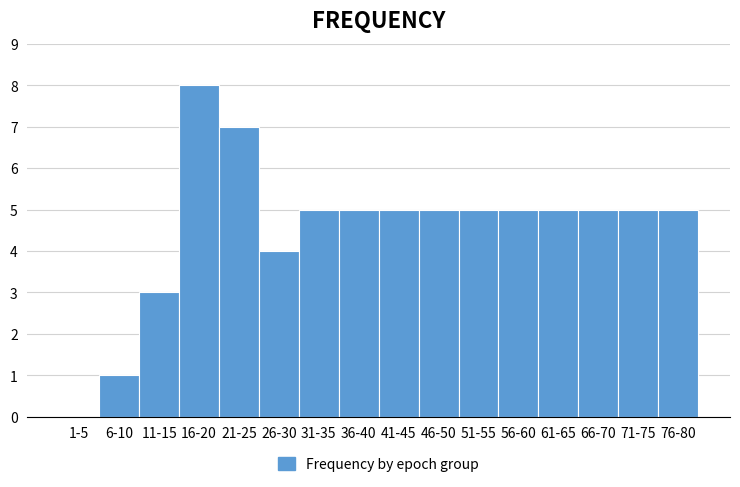

Reading left to right, list all the values displayed in this chart.

1-5=0	6-10=1	11-15=3	16-20=8	21-25=7	26-30=4	31-35=5	36-40=5	41-45=5	46-50=5	51-55=5	56-60=5	61-65=5	66-70=5	71-75=5	76-80=5